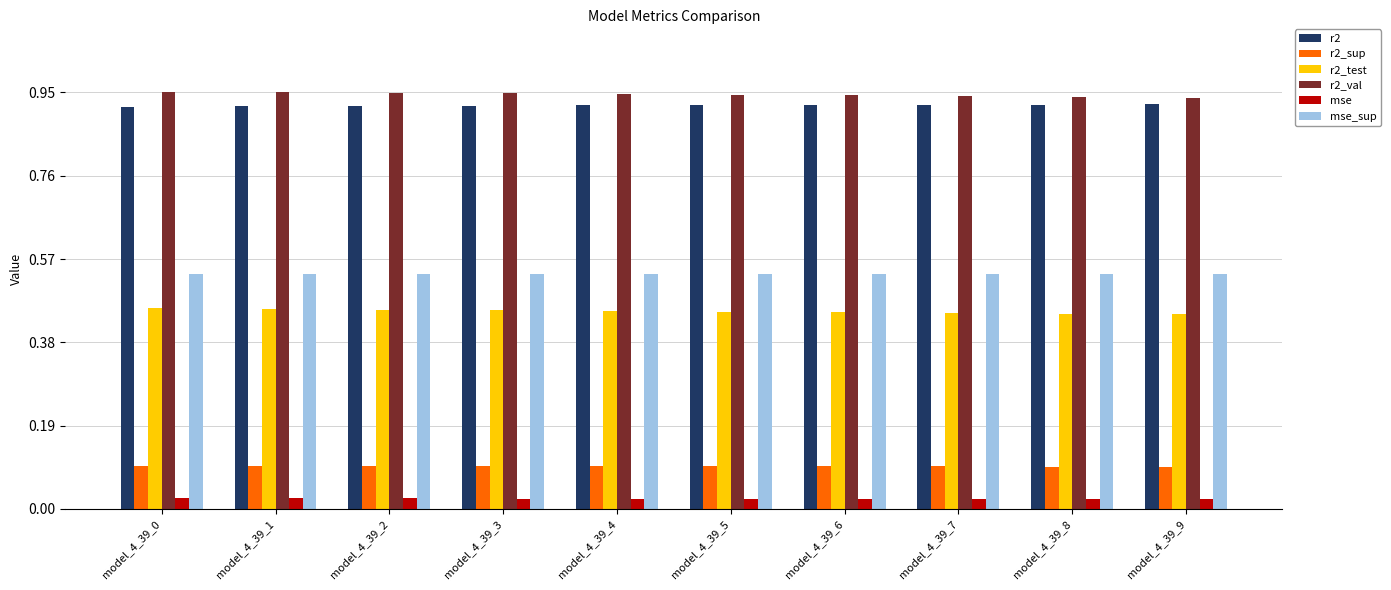

The value of r2_sup at model_4_39_0 is 0.1. True or false?

True